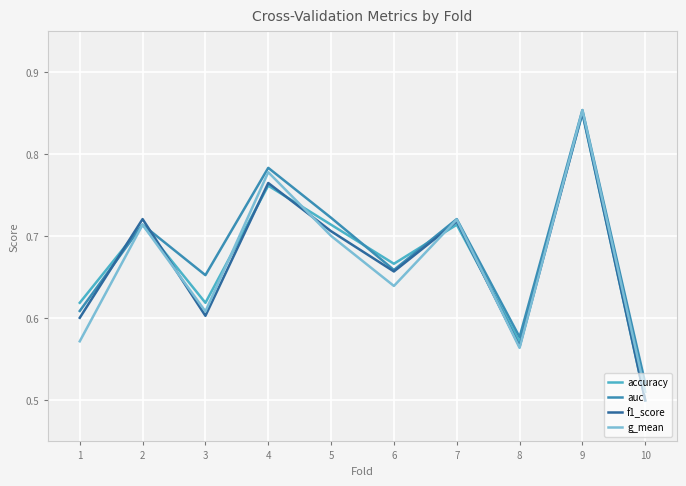

At which category does the chart reach its peak across all series?

9